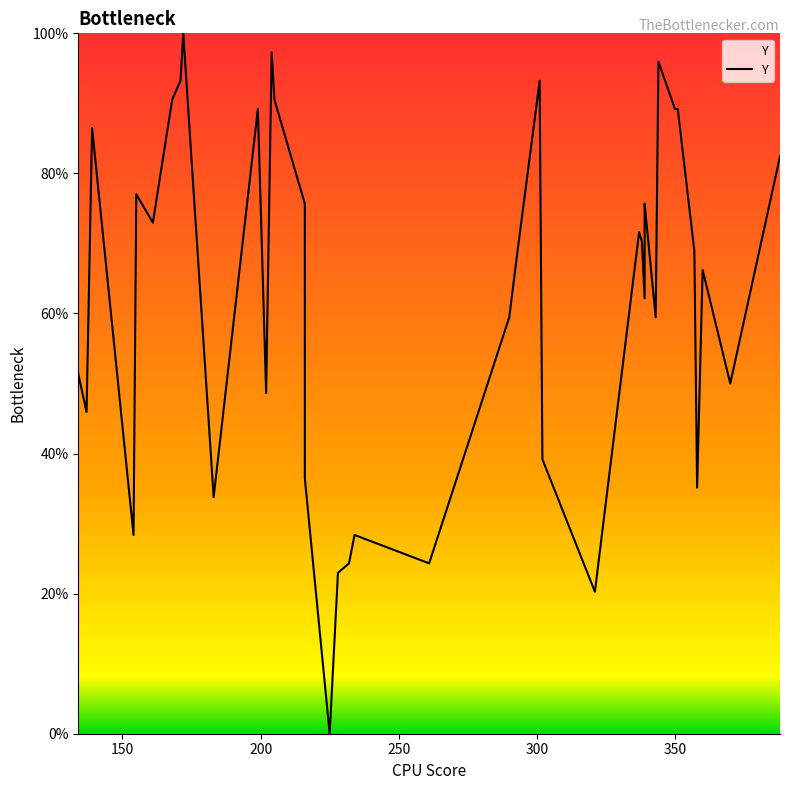

How many data points does each series have?

40